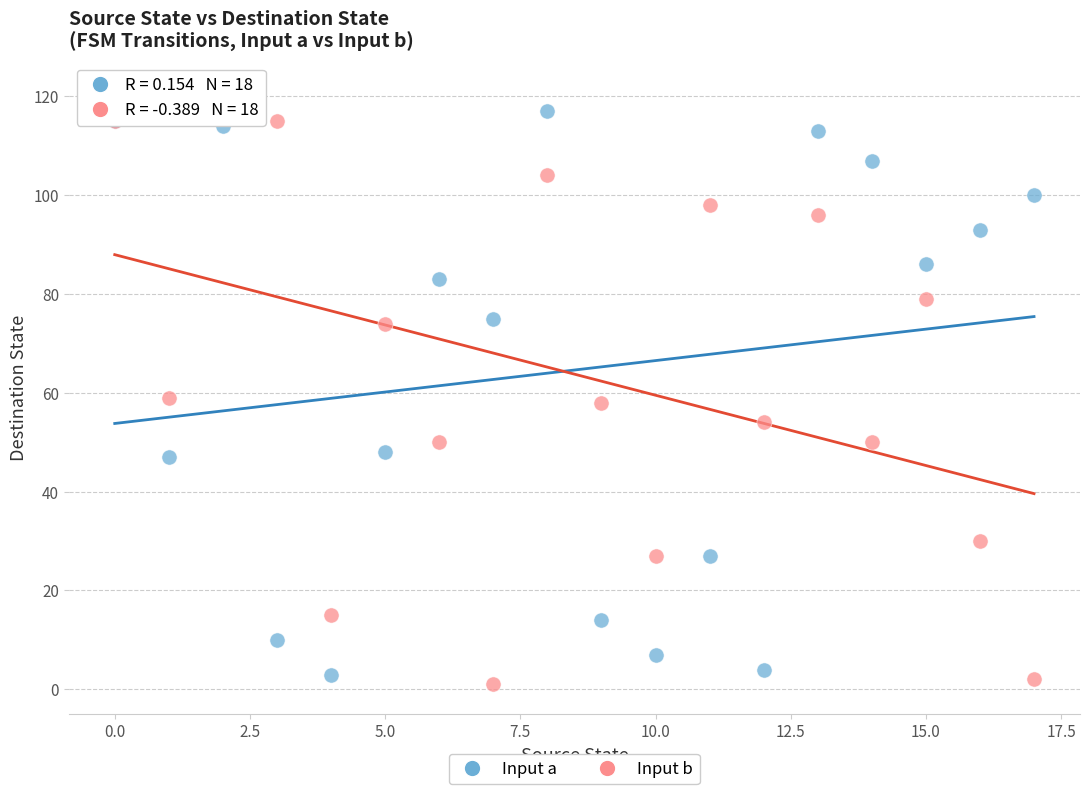

What are all the series names shown in the legend?

Input a, Input b